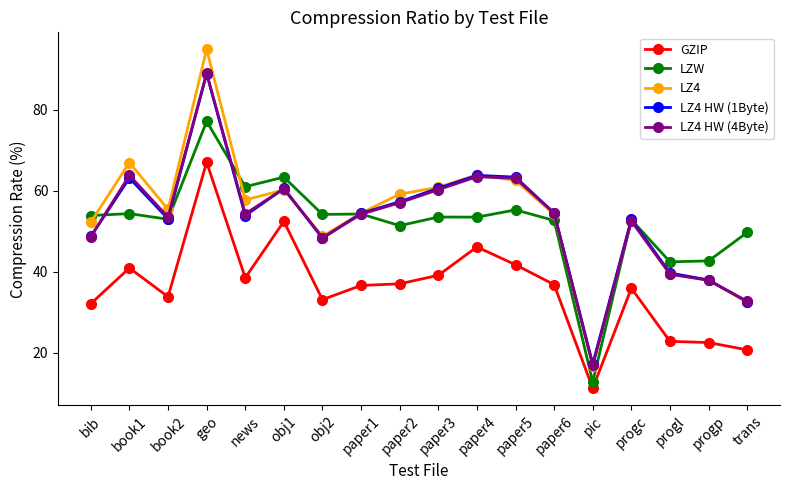

What is the difference between the maximum and minimum values in the LZ4 HW (1Byte) series?

71.7